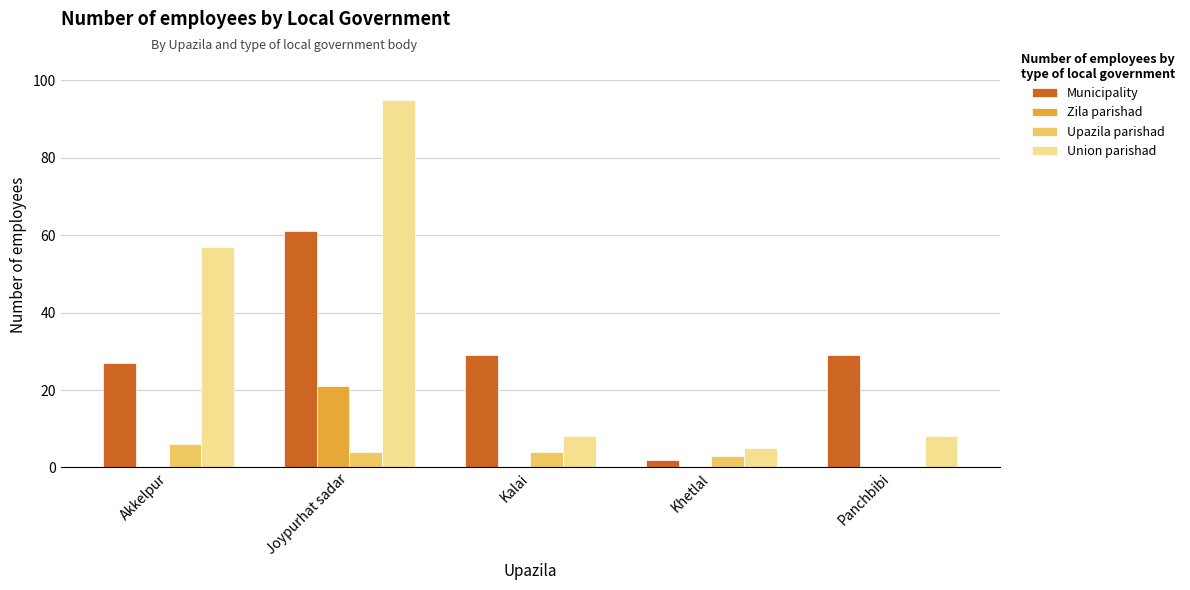

Are the bars horizontal?

No